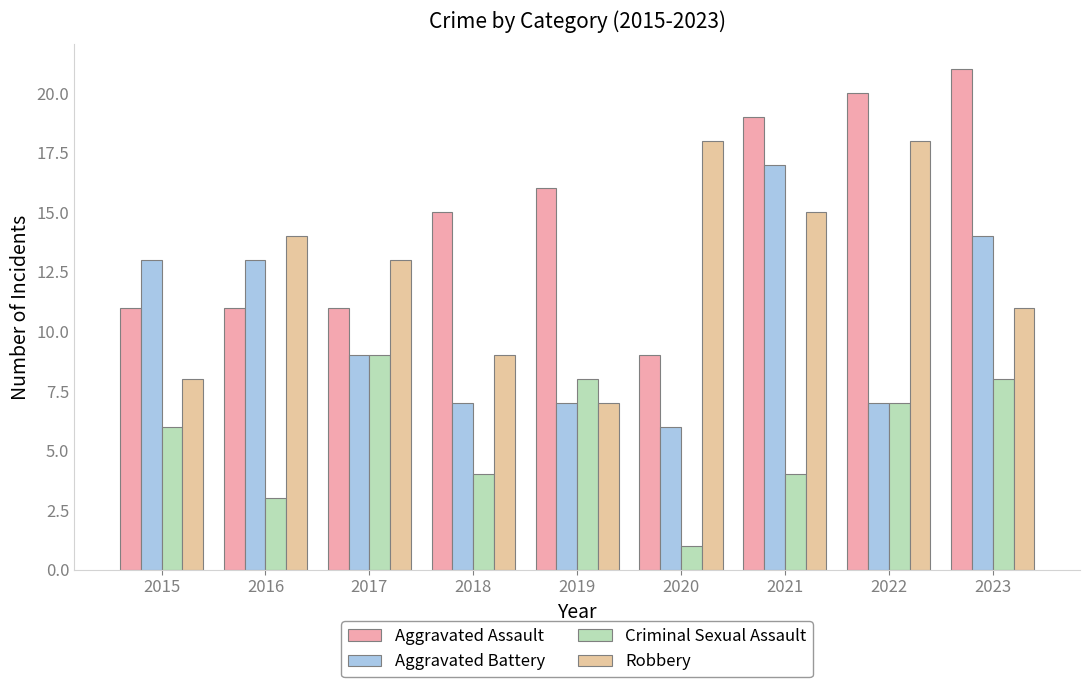

True or false: Robbery has a value of 7 at 2019.

True